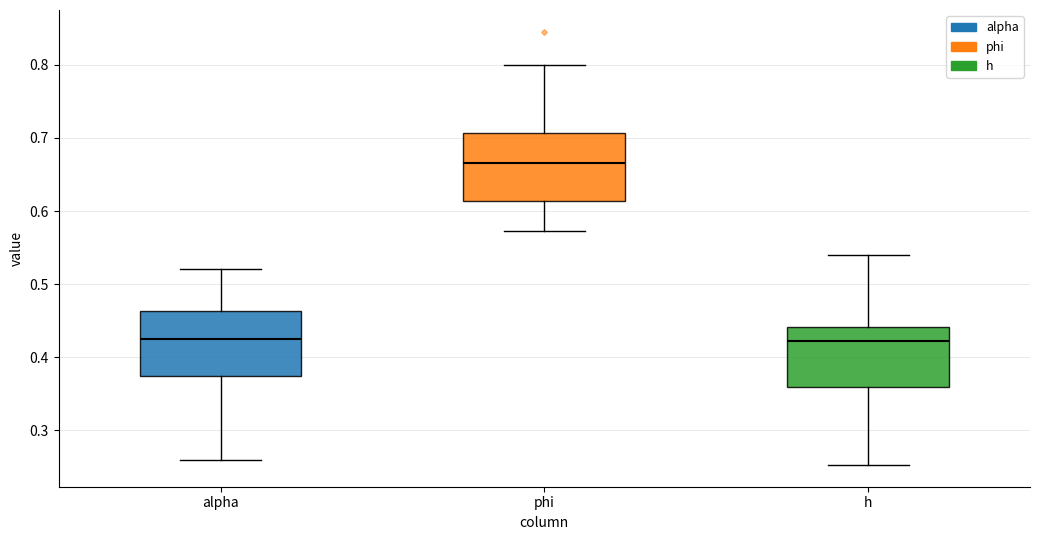

Reading left to right, transcribe this box plot: for each box, give where its median line is, the range the box spans, and where its two whiskers end, as read against the y-axis. The values are not printed on the chart, so give them approximately, as read against the axis.

alpha: median 0.43, box 0.37 to 0.46, whiskers 0.26 to 0.52
phi: median 0.67, box 0.61 to 0.71, whiskers 0.57 to 0.80
h: median 0.42, box 0.36 to 0.44, whiskers 0.25 to 0.54